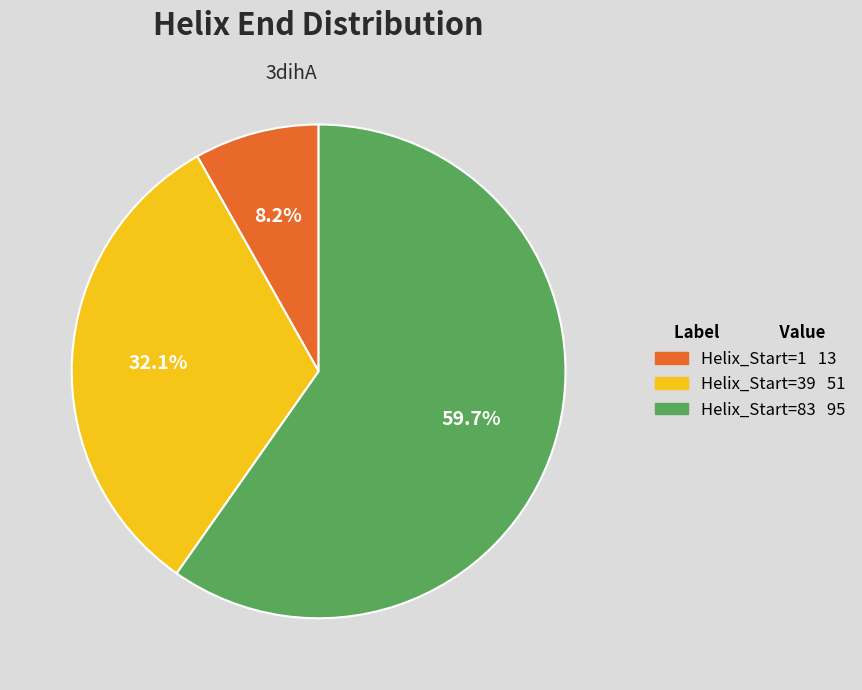

Count the number of slices in the pie.

3